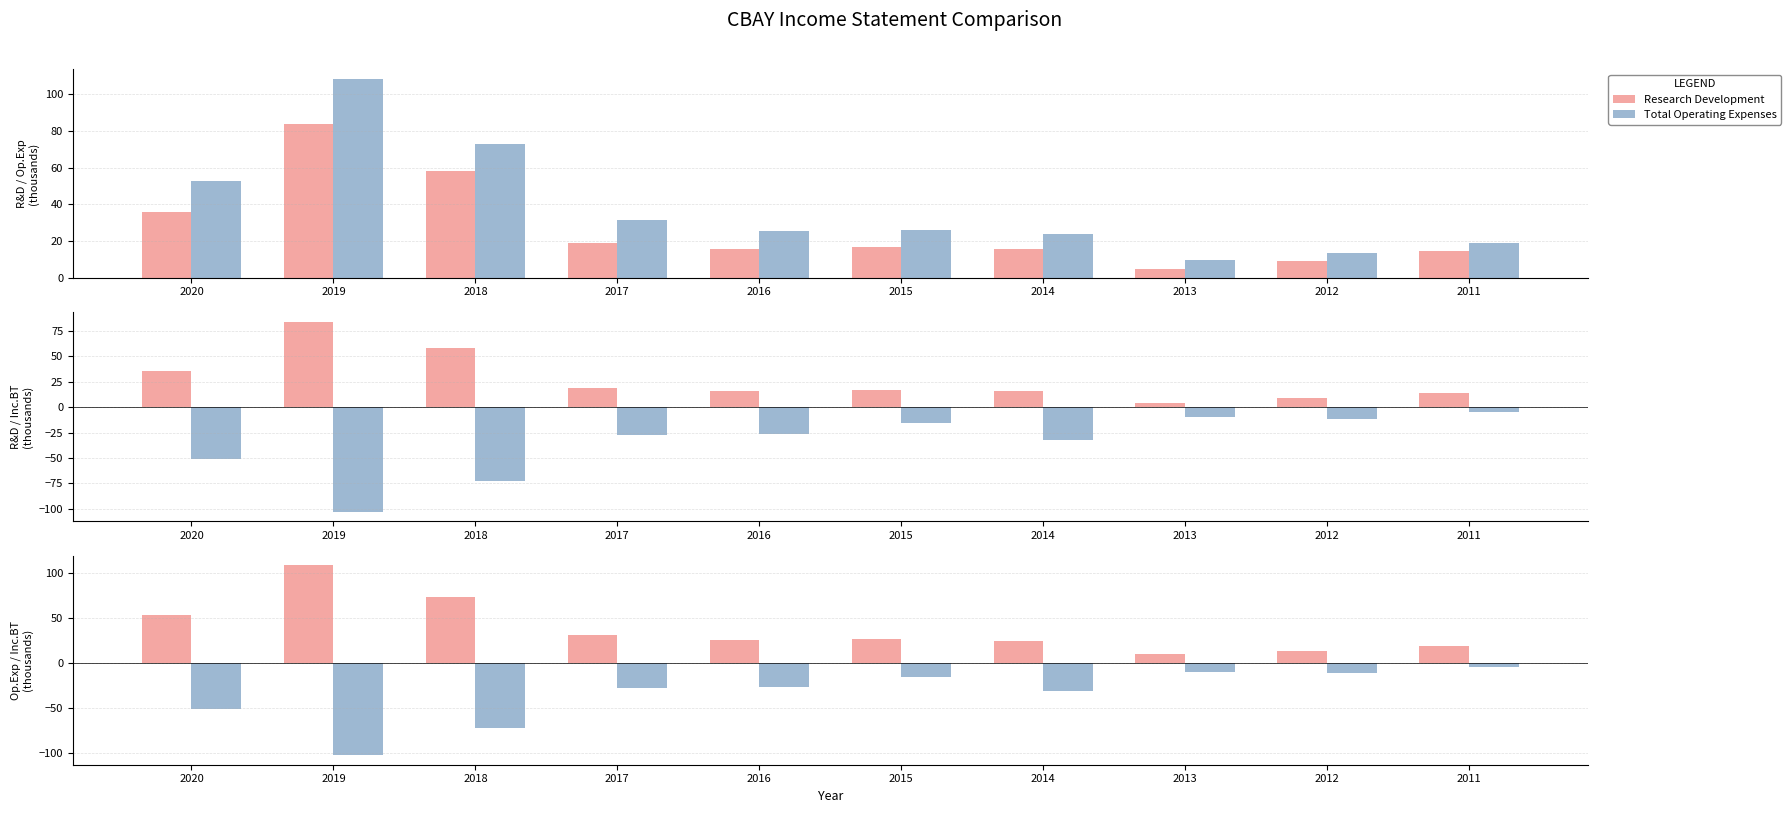

What is the minimum value for Research Development?

4.5